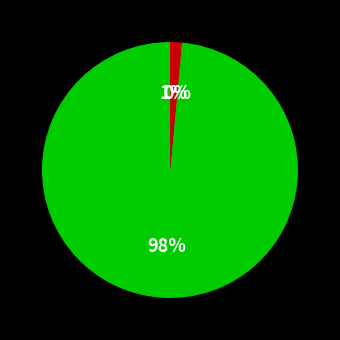

Does any single category account for the majority?

Yes